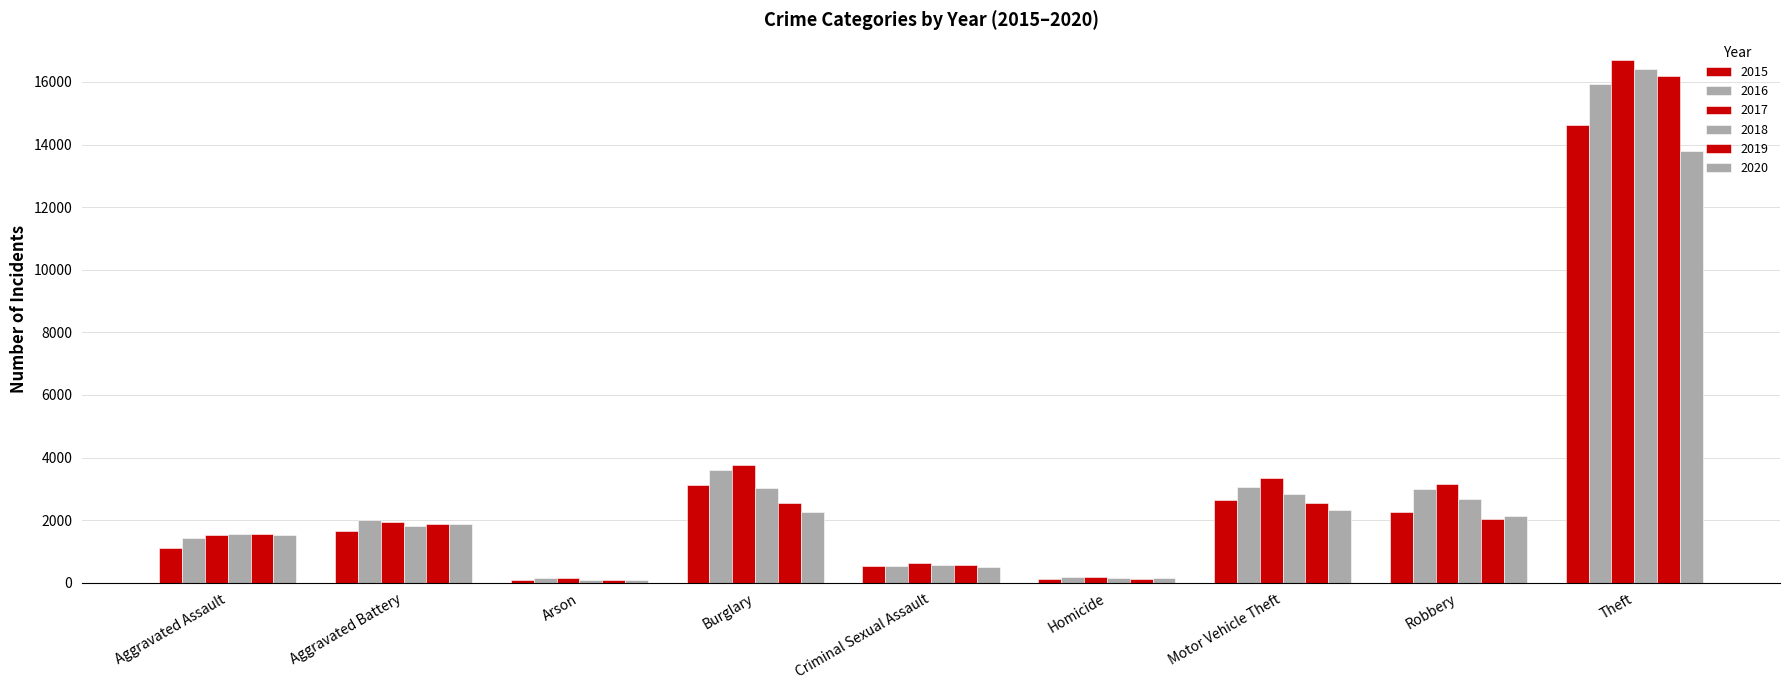

What is the value of the 2018 bar at the 6th from the left?

135